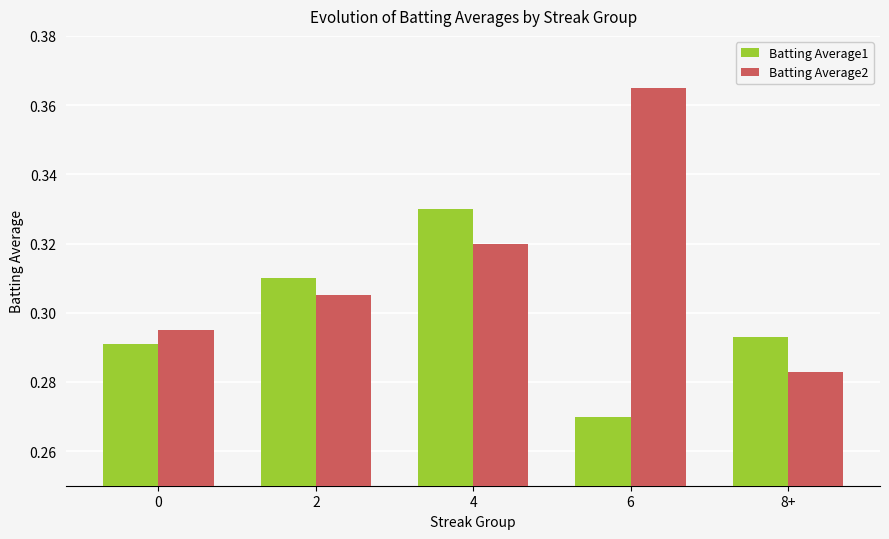

What is the sum of all Batting Average1 values?

1.5